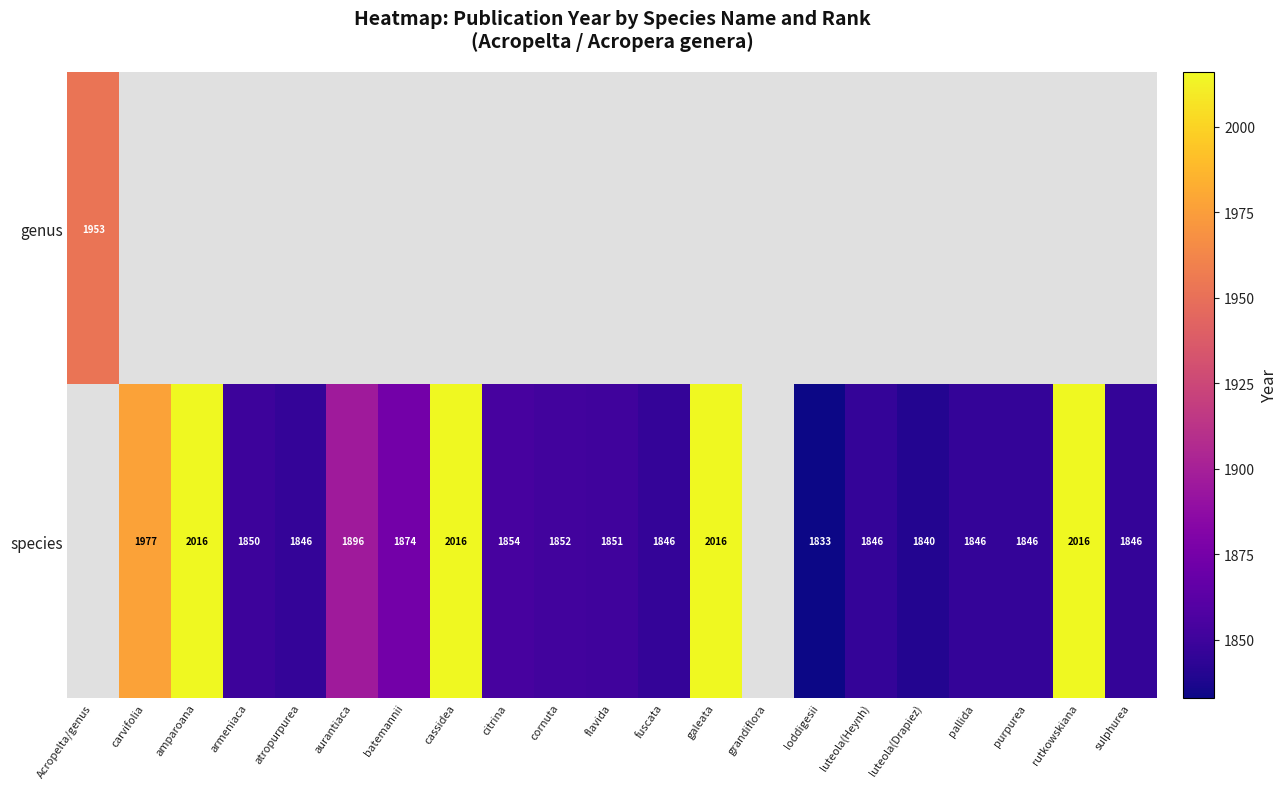

What is the difference between the species values at aurantiaca and loddigesii?

63